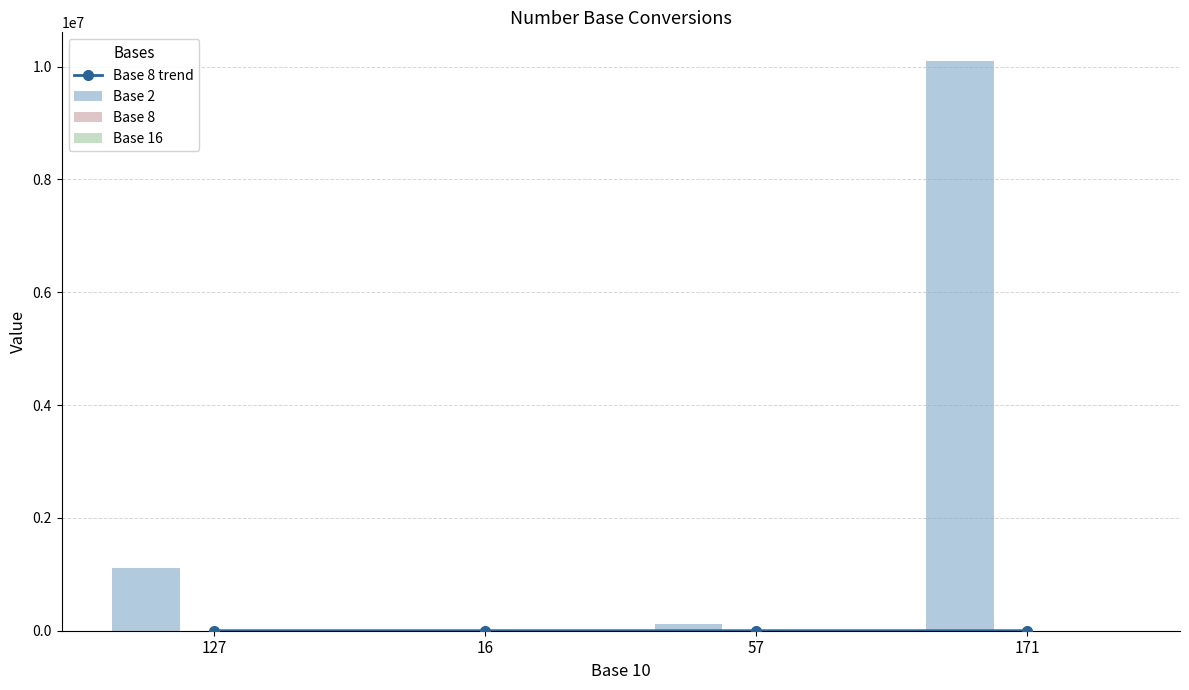

The Base 8 series shows 25 at 16. True or false?

True